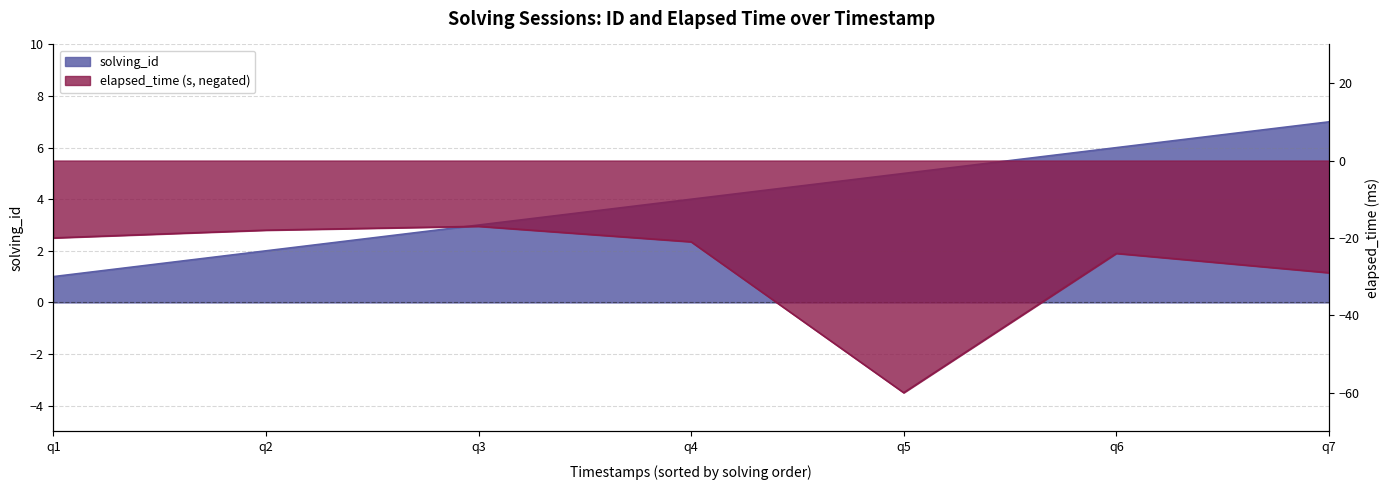

What is the difference between the second highest and second lowest values in the elapsed_time series?

11